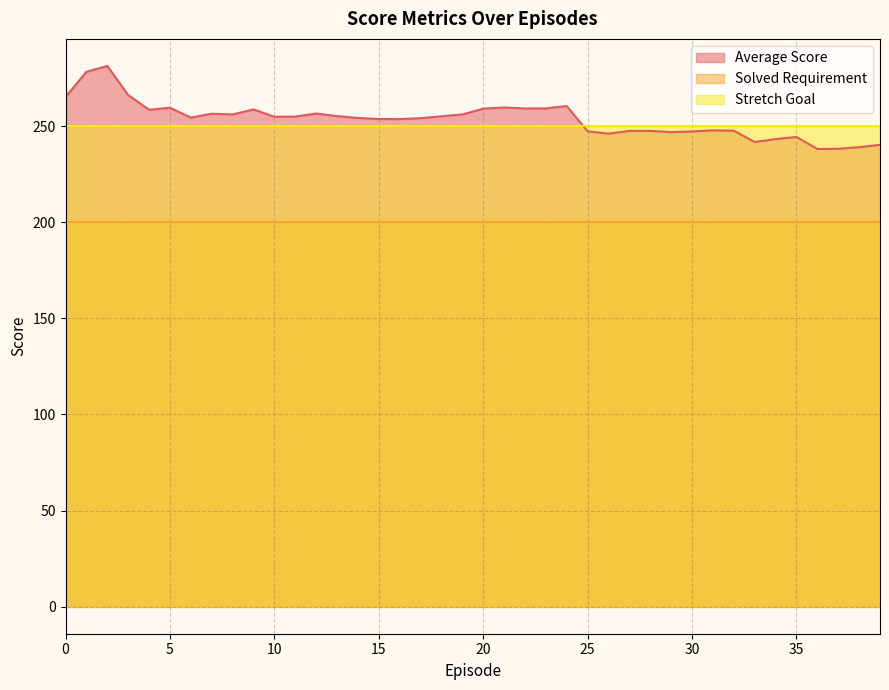

What is the spread (max minus min) of values at 21?

59.7